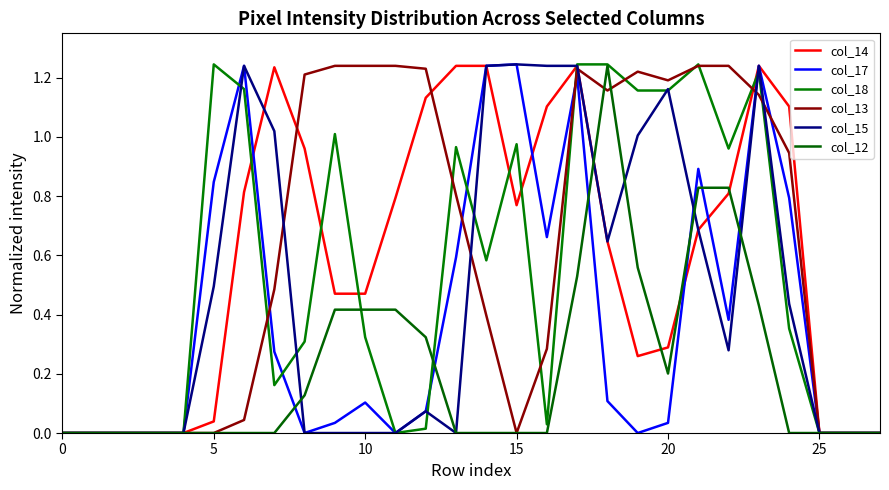

True or false: col_13 has more than 2 interior local peaks.

False